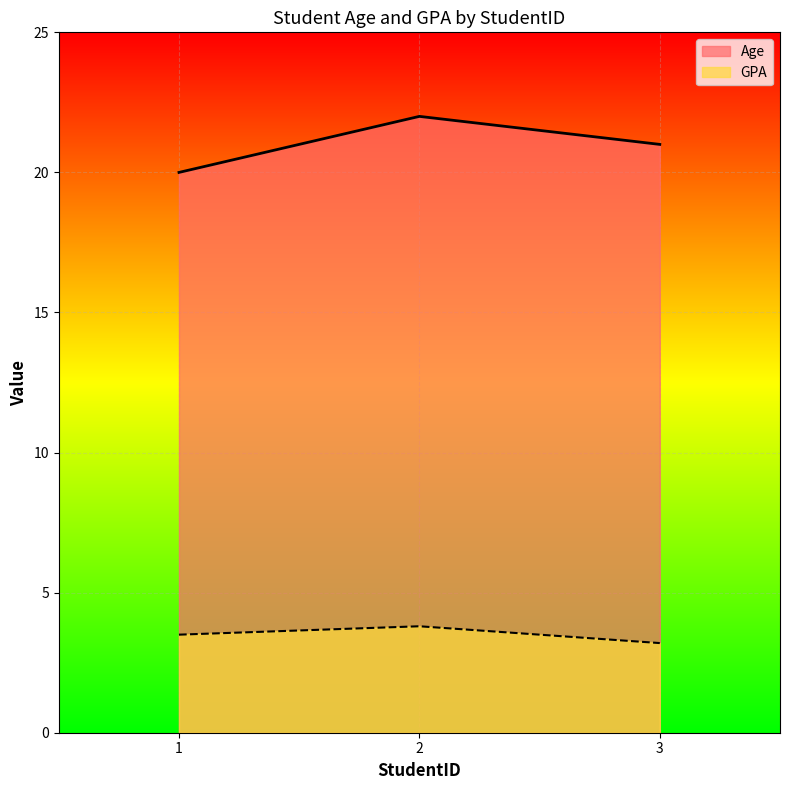

Reading left to right, extract all data points from this chart.

Age: 20.0	22.0	21.0
GPA: 3.5	3.8	3.2